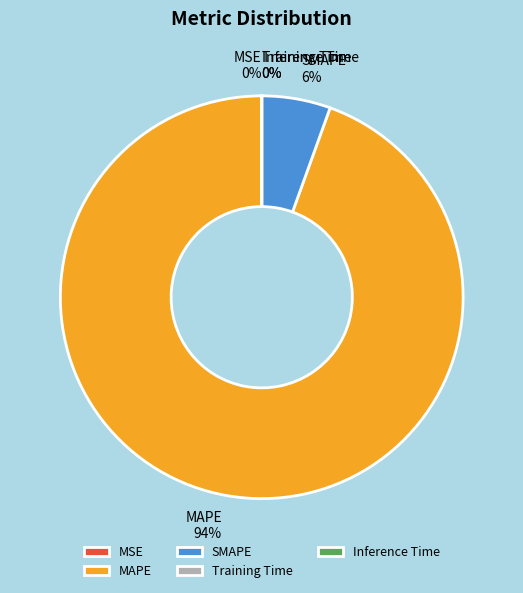

Which category has the biggest portion of the pie?

MAPE